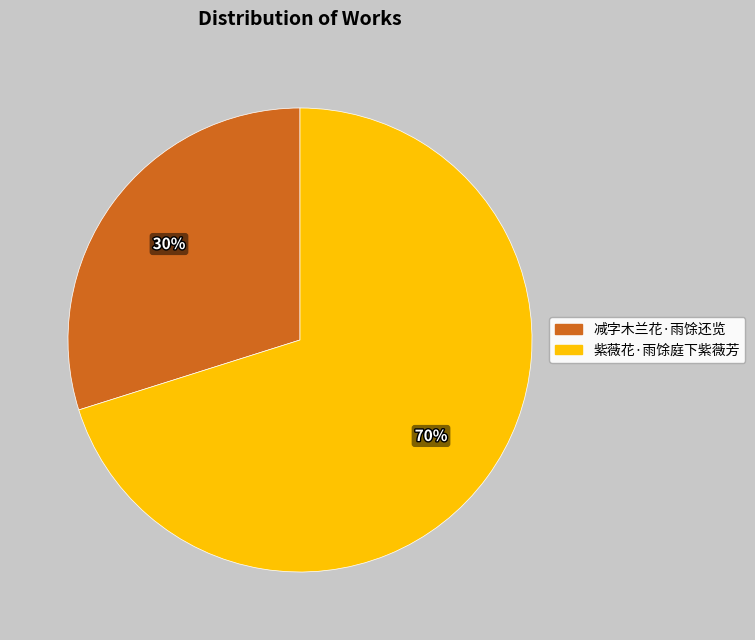

To the nearest percent, what percentage of the pie is 减字木兰花·雨馀还览?

30%